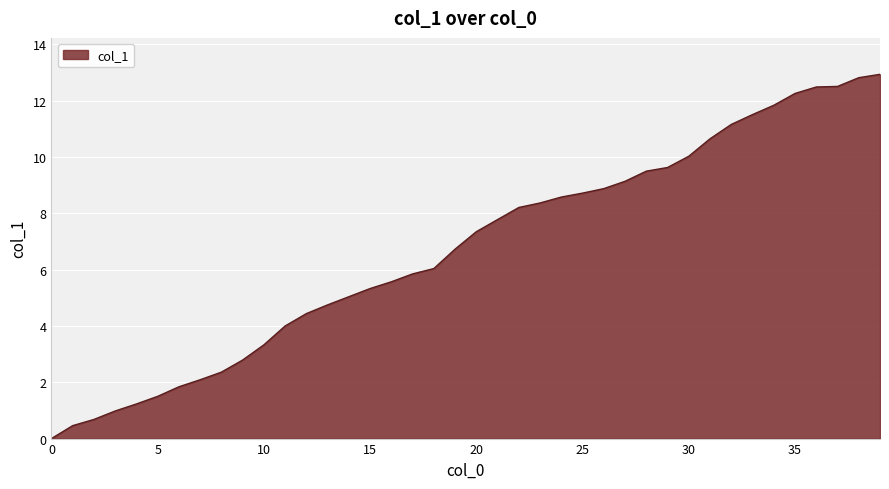

What is the difference between the maximum and second lowest values?

12.5